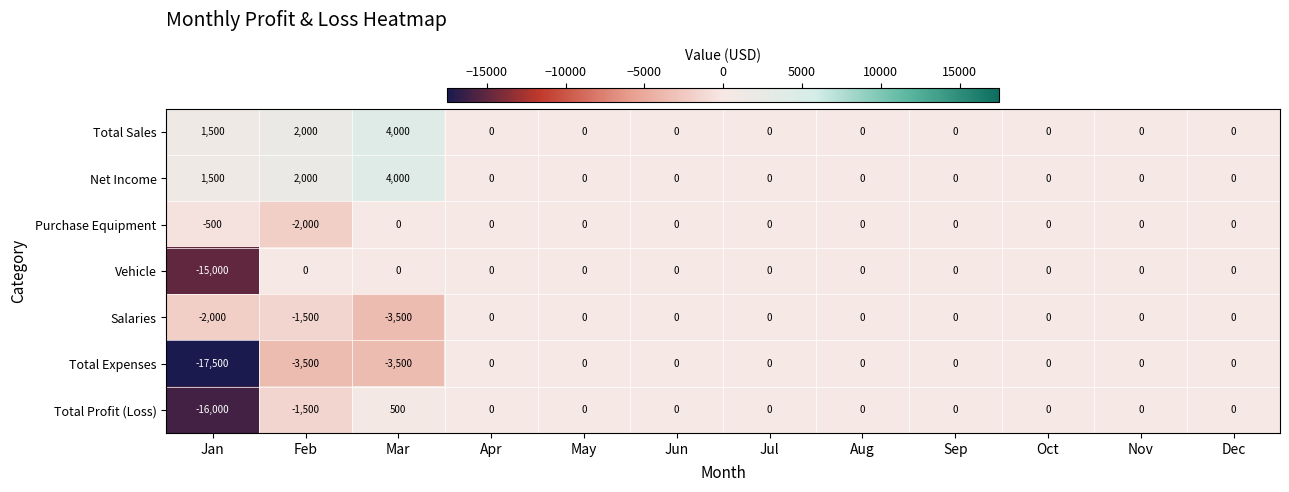

What is the minimum value for Vehicle?

-15000